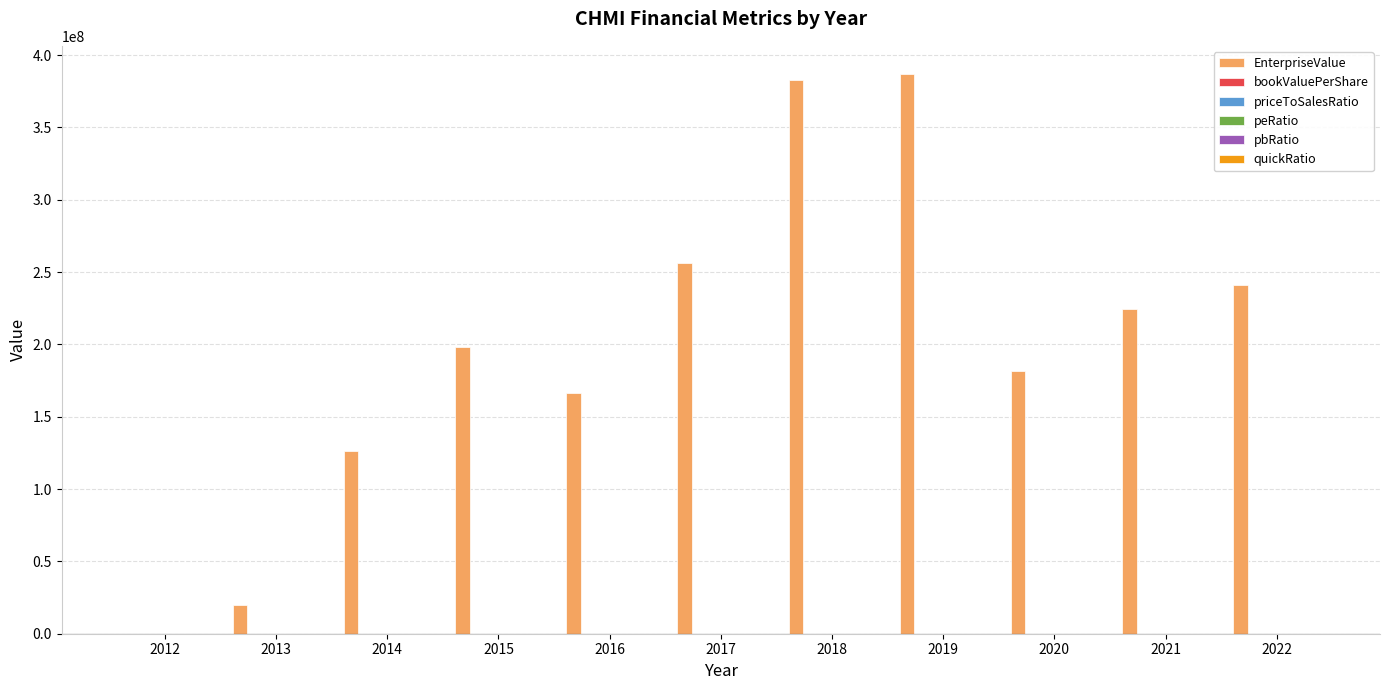

Which series has the largest total across all categories?

EnterpriseValue